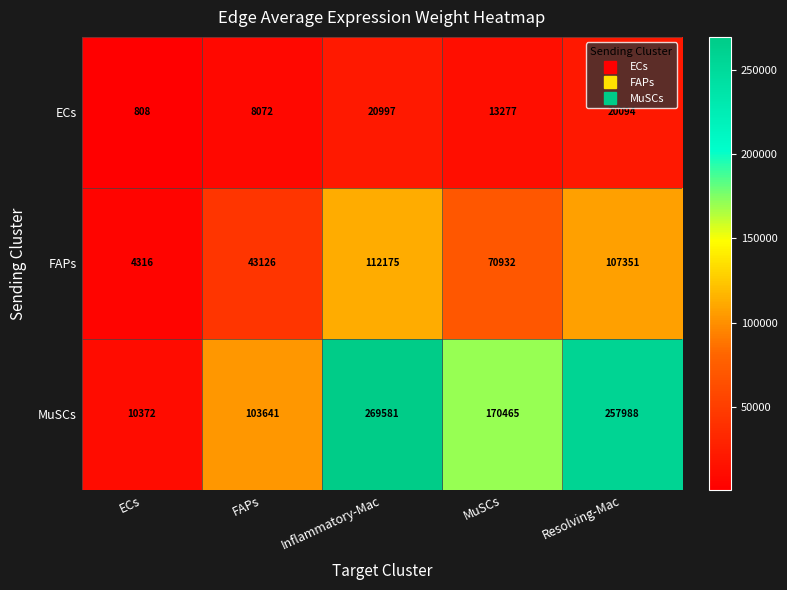

At which label does MuSCs first exceed 170465?

Inflammatory-Mac